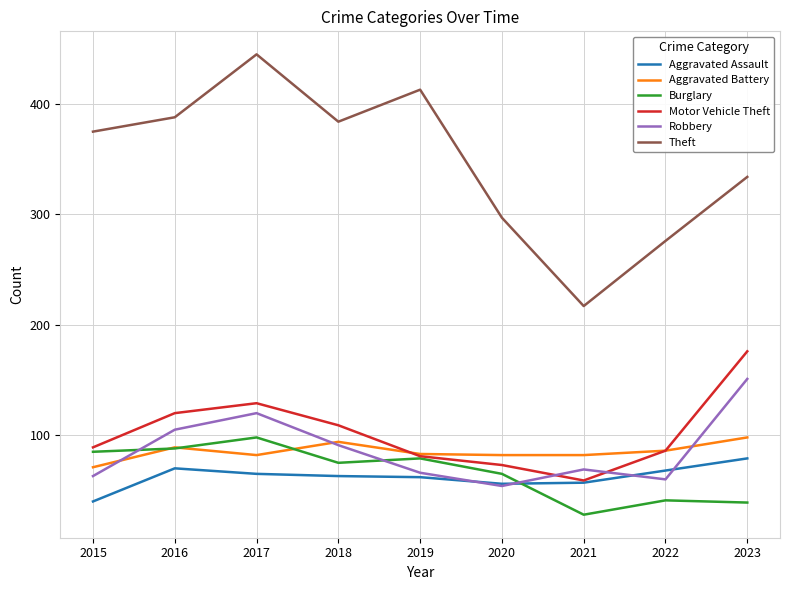

True or false: Burglary and Theft intersect in this chart.

False